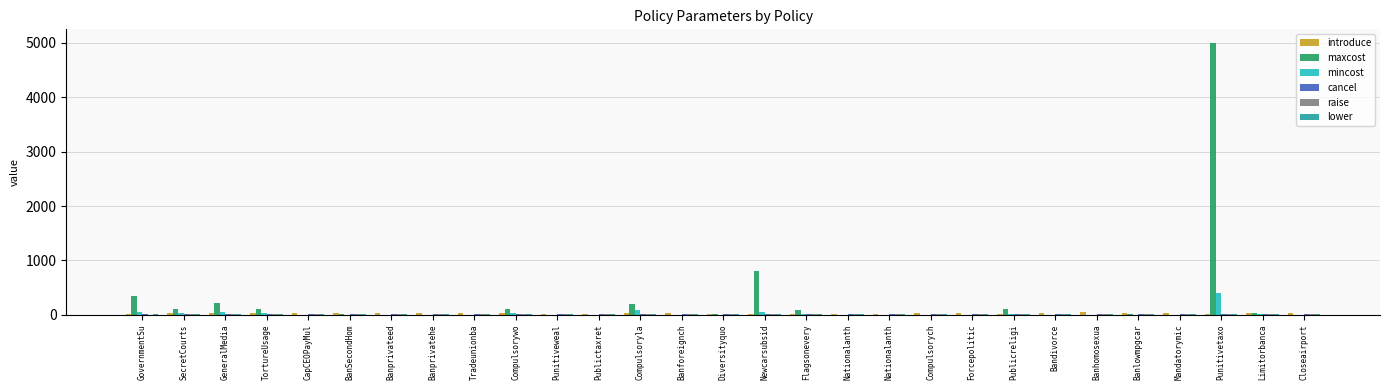

Are the bars horizontal?

No